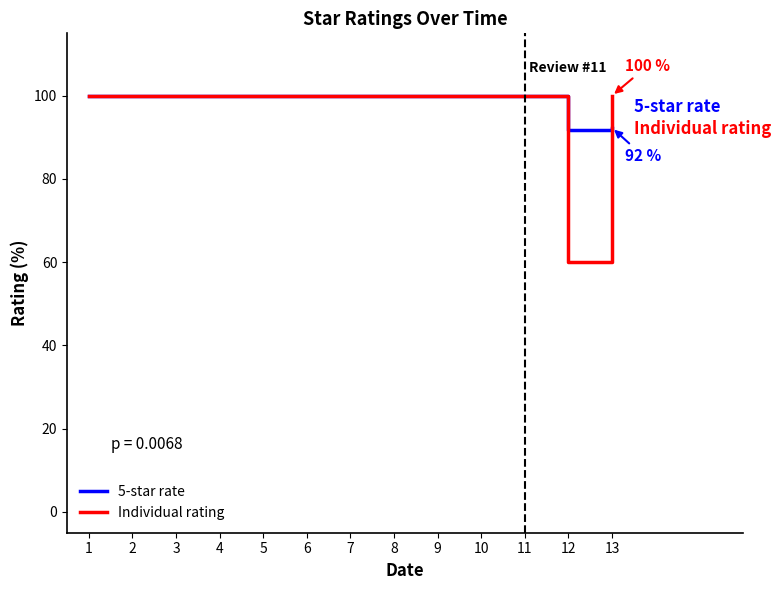

Read the Individual rating value at 6.

100.0